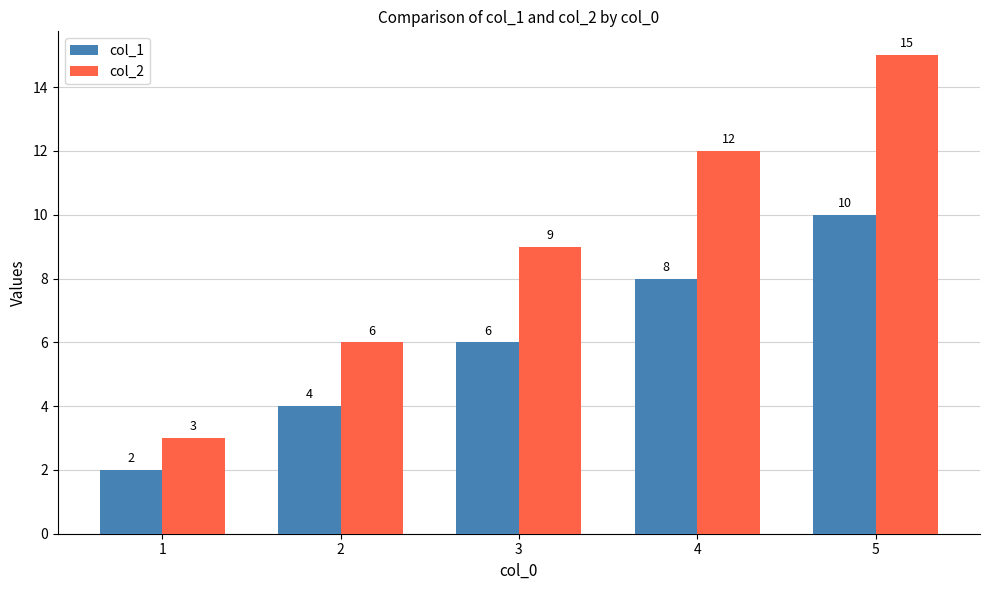

How many data points in col_1 are less than 6?

2